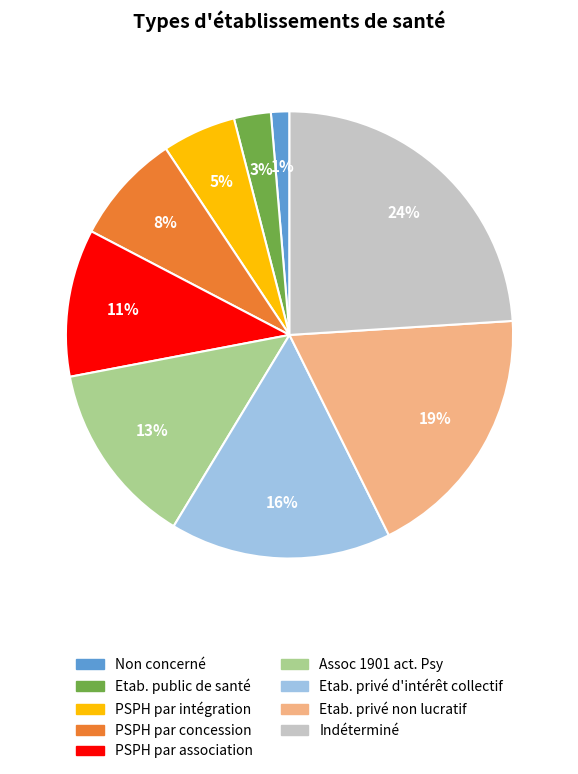

To the nearest percent, what is the average slice percentage?

11%